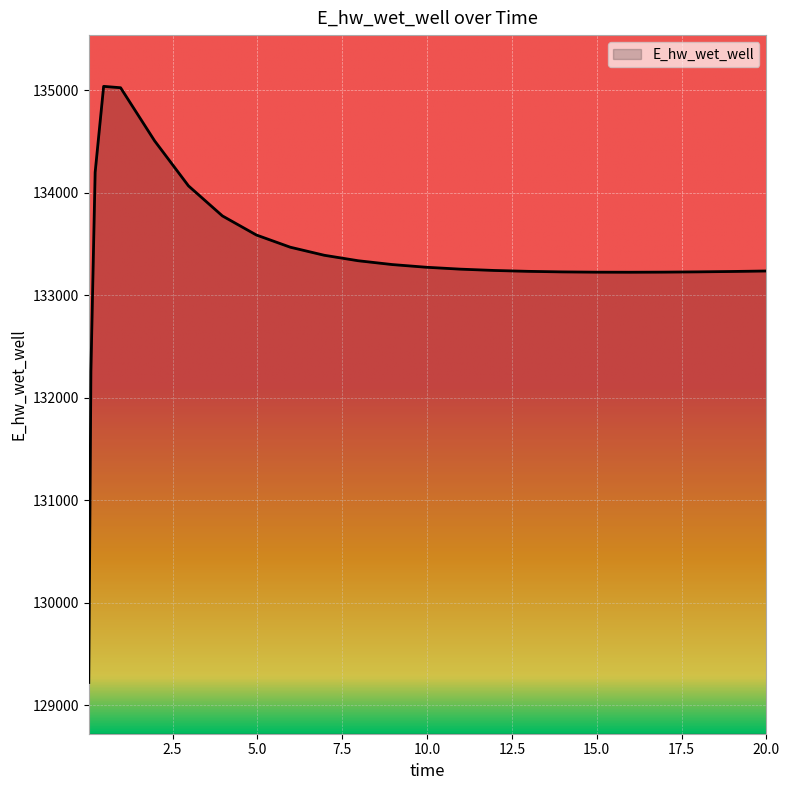

Count the number of categories in the chart.

25